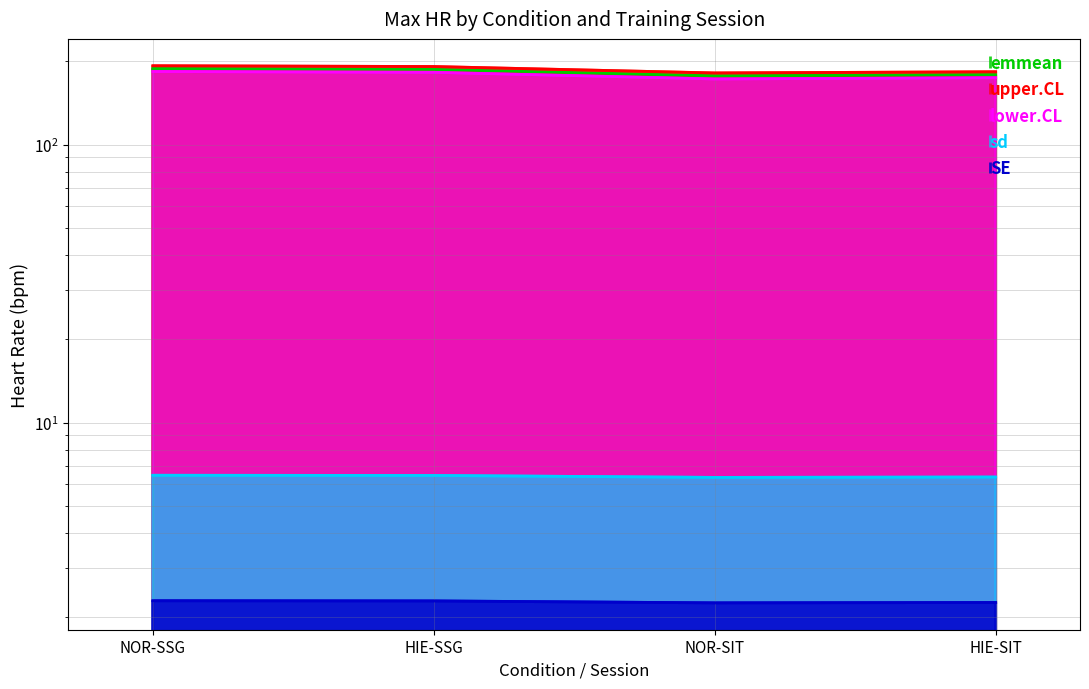

Between NOR-SSG and HIE-SSG, which series saw the biggest shift?

upper.CL